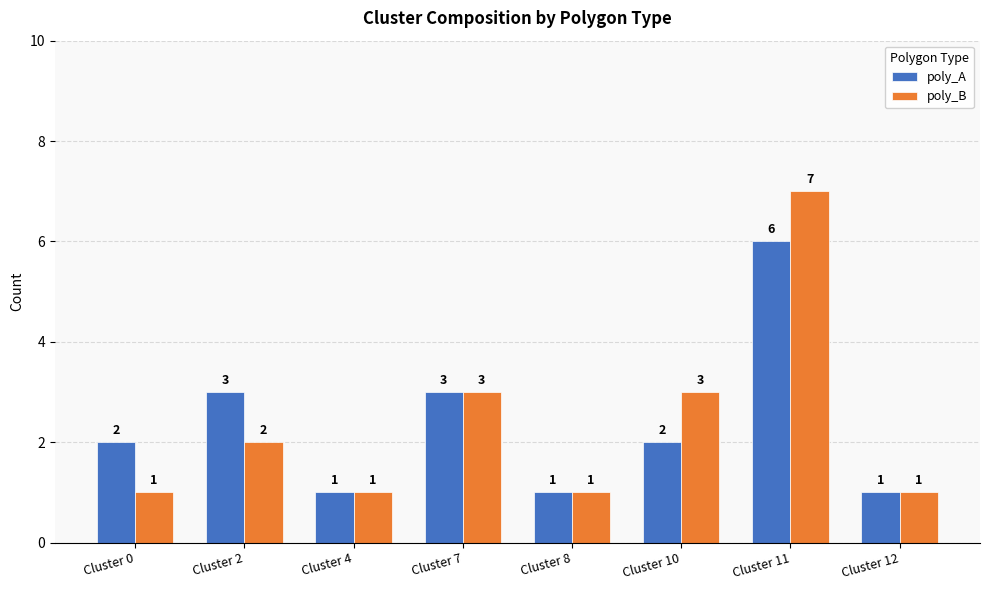

Reading left to right, what are all the values shown in this chart?

poly_A: Cluster 0=2	Cluster 2=3	Cluster 4=1	Cluster 7=3	Cluster 8=1	Cluster 10=2	Cluster 11=6	Cluster 12=1
poly_B: Cluster 0=1	Cluster 2=2	Cluster 4=1	Cluster 7=3	Cluster 8=1	Cluster 10=3	Cluster 11=7	Cluster 12=1